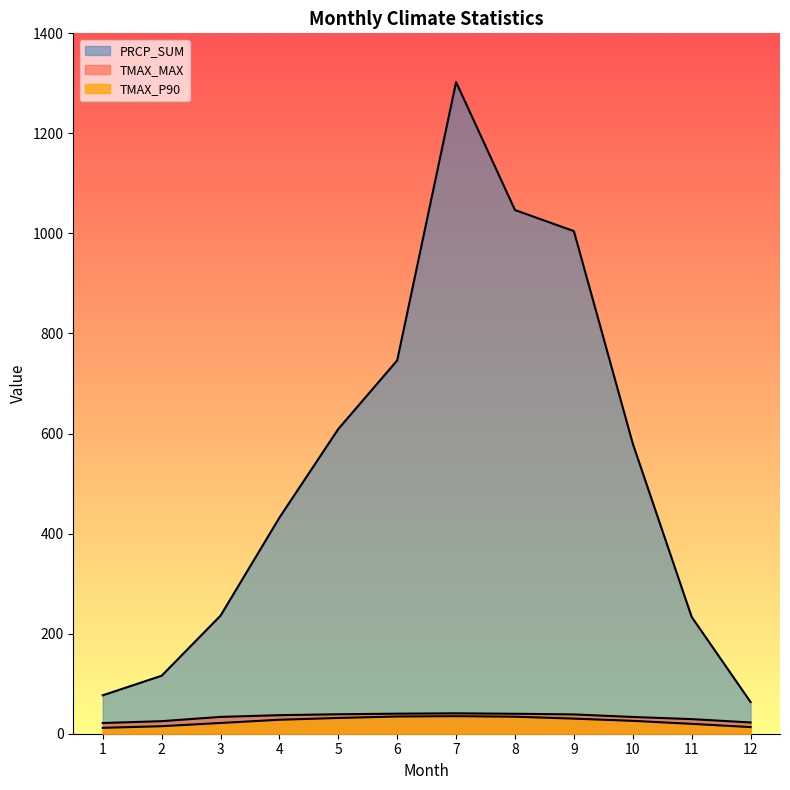

What is the sum of the TMAX_P90 values at 10 and 8?

59.8